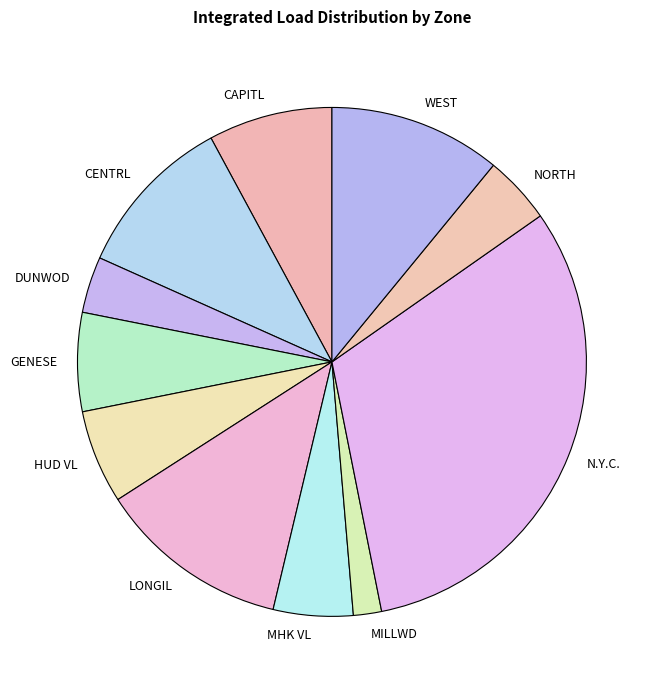

Is MILLWD the majority of the pie?

No